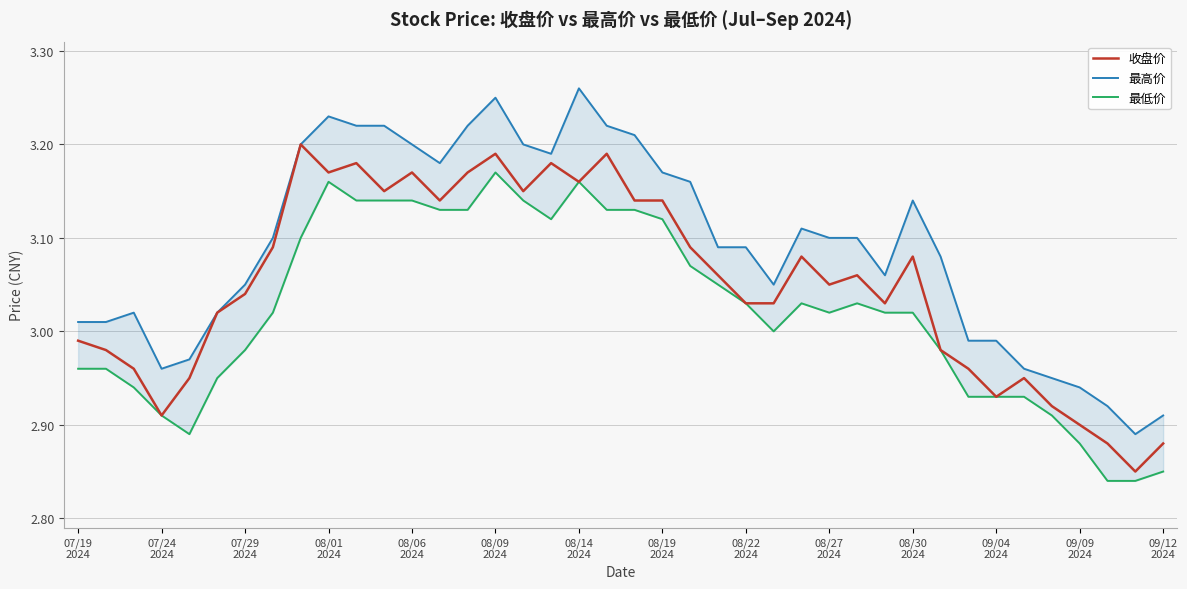

What are all the series names shown in the legend?

收盘价, 最高价, 最低价